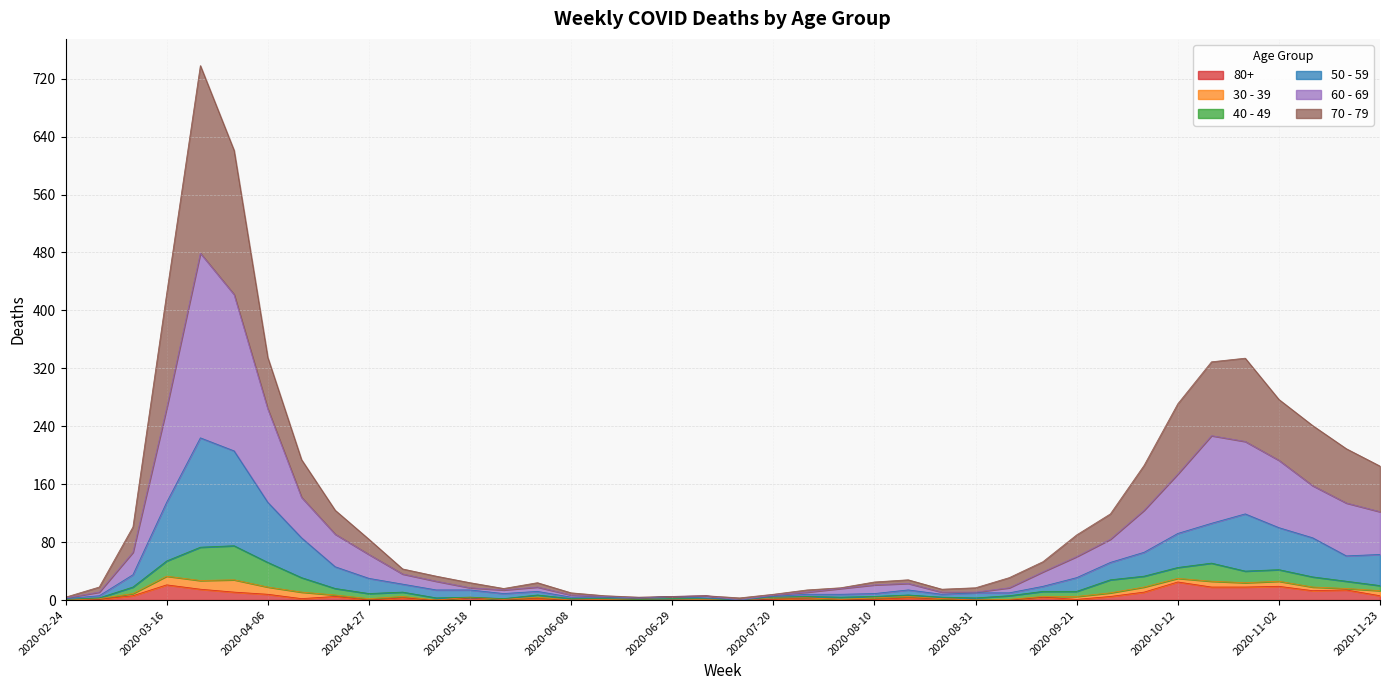

What are all the series names shown in the legend?

80+, 30 - 39, 40 - 49, 50 - 59, 60 - 69, 70 - 79